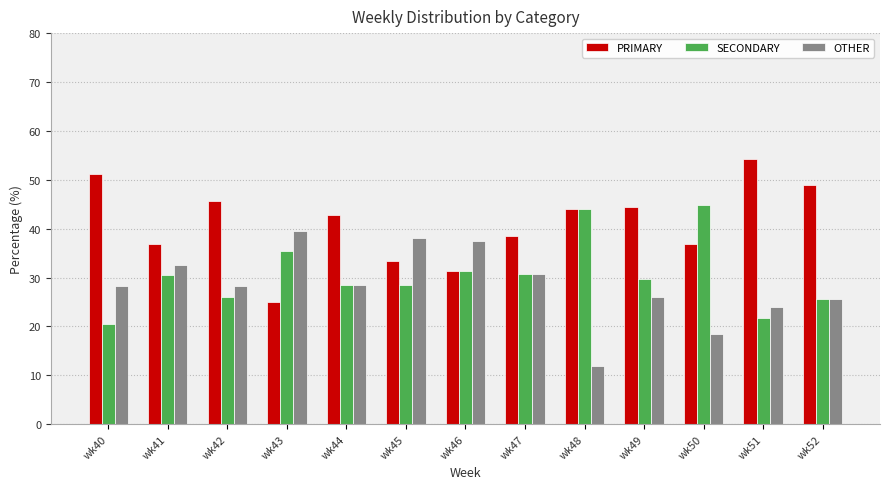

What is the total value across all series at wk48?

100.0